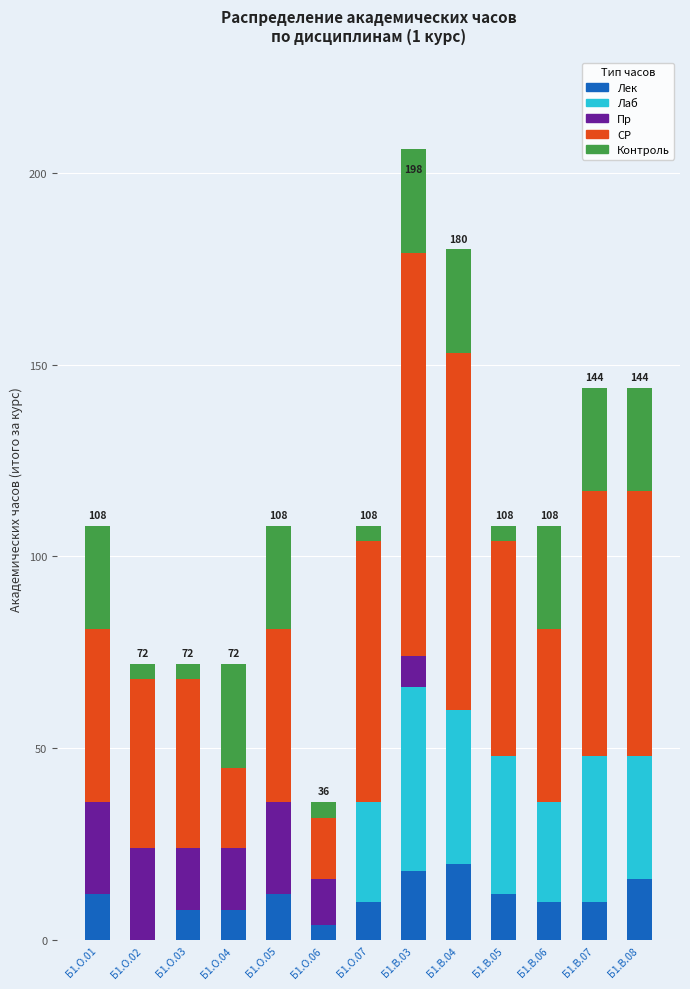

How many categories are shown in the chart?

13